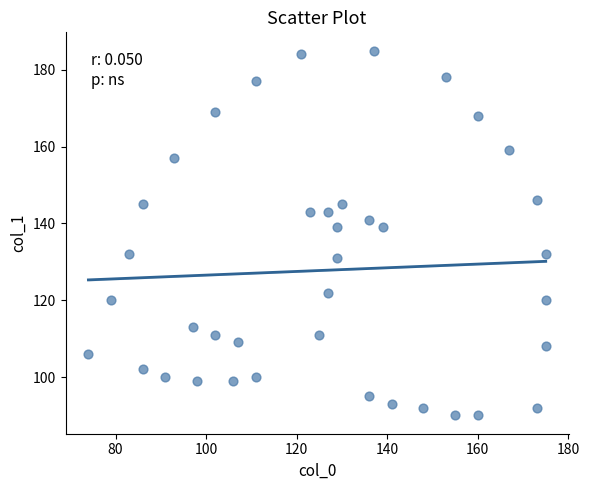

What is the range of Y values (max minus min)?

95